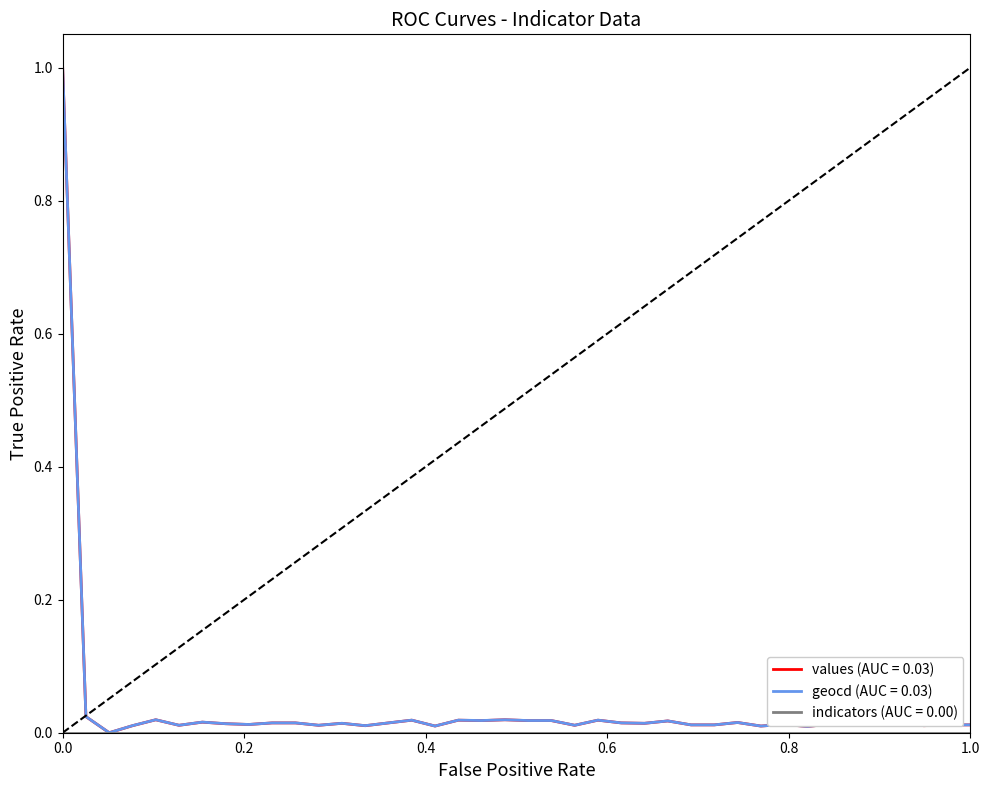

How many categories are shown in the chart?

40